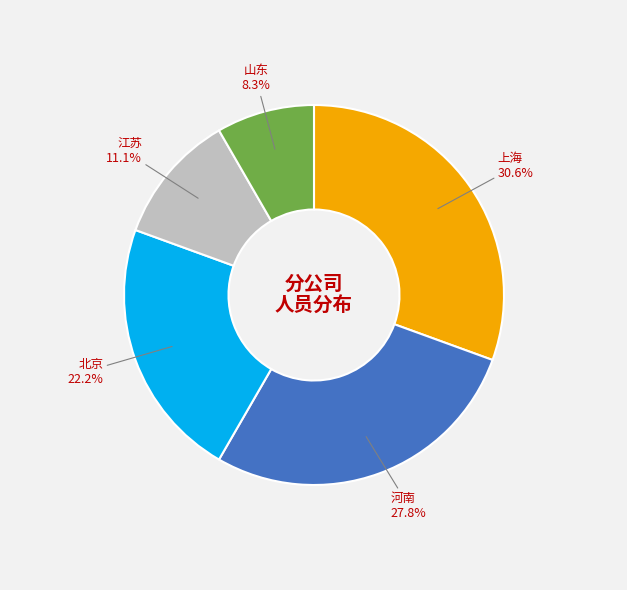

Does any single category account for the majority?

No